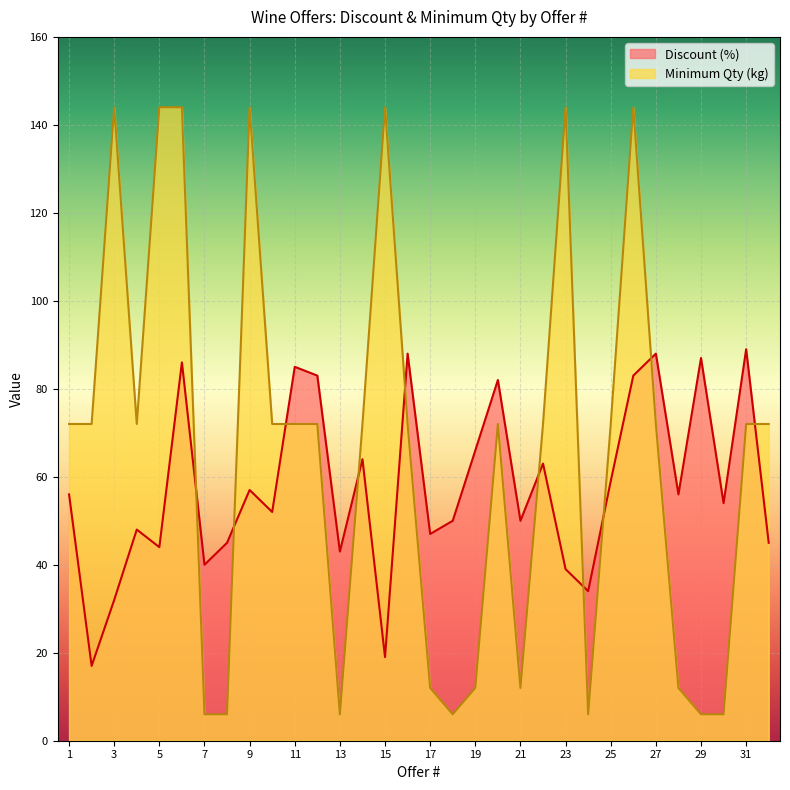

Where is the first local minimum for Minimum Qty (kg)?

4